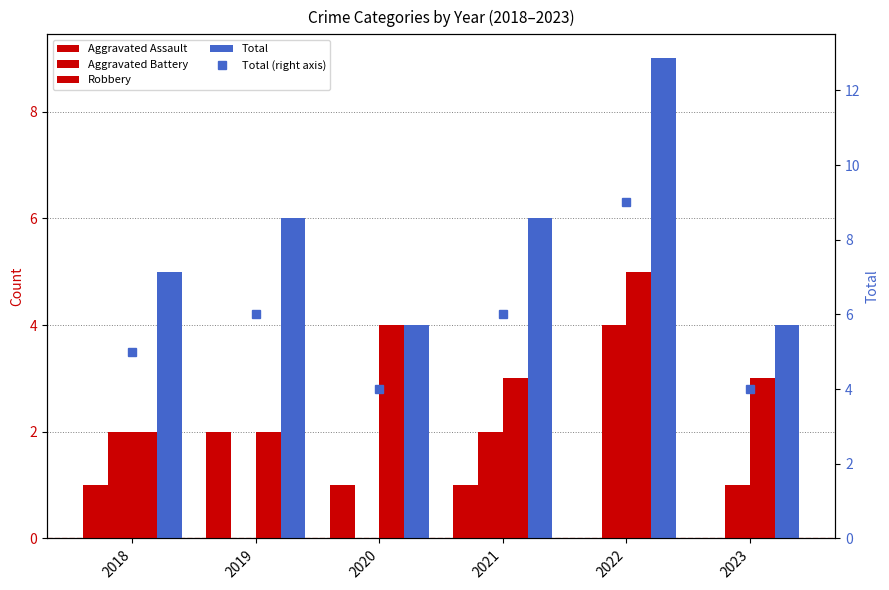

What is the value of the Aggravated Battery bar at the 1st from the left?

2